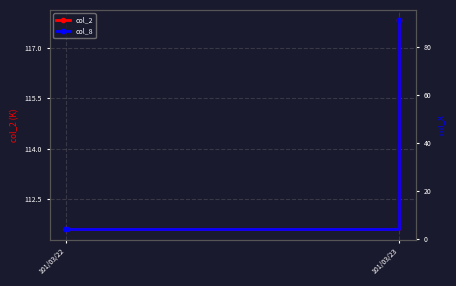

Between 101/03/22 and 101/03/23, which series saw the biggest shift?

col_8